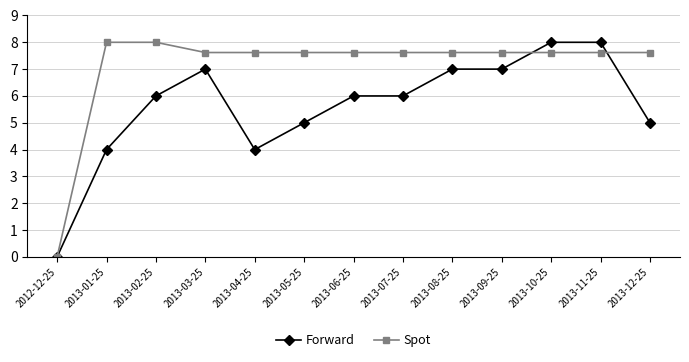

What is the label of the 2nd point from the left?

2013-01-25